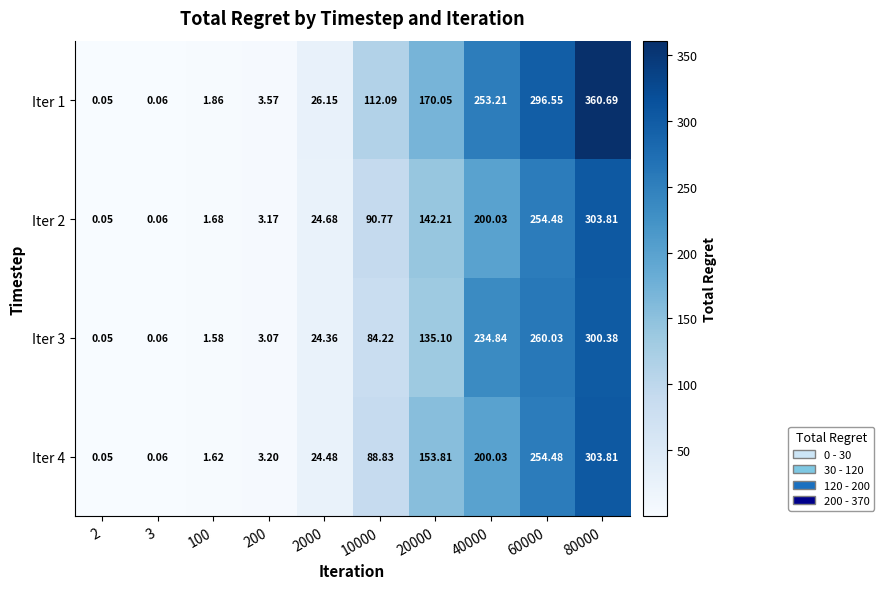

Count the number of categories in the chart.

10